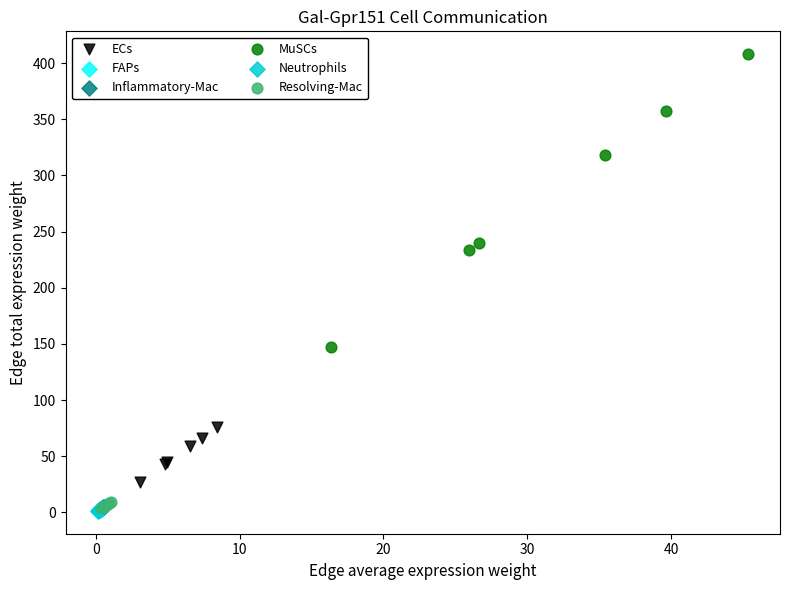

Which series contains the highest Y value?

MuSCs